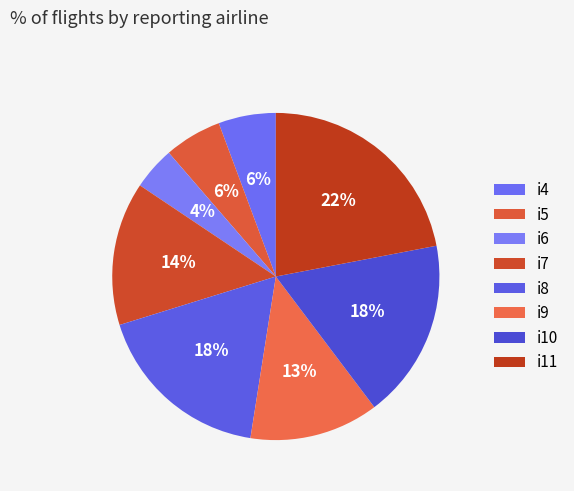

Is i8 the majority of the pie?

No